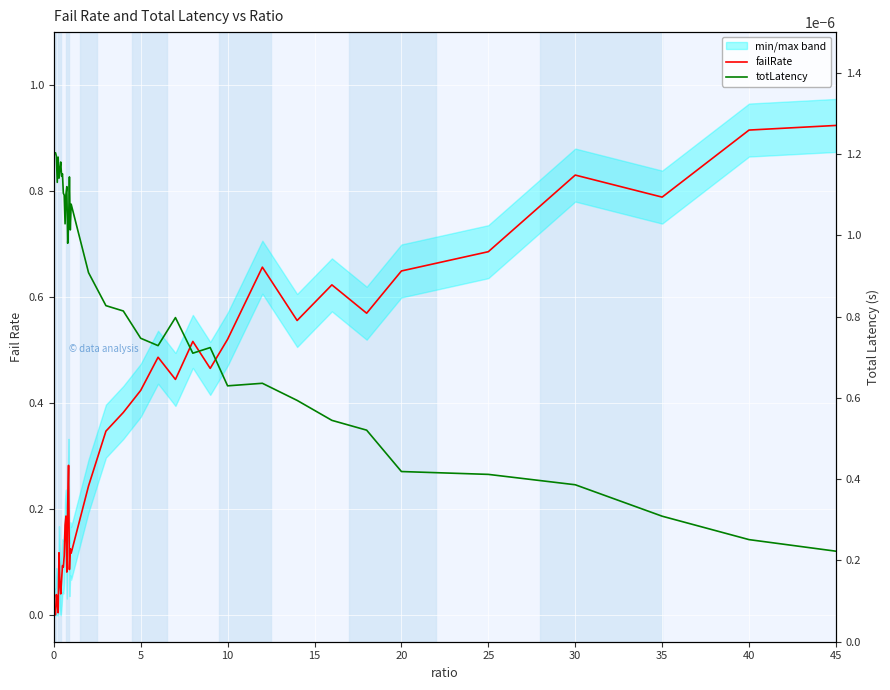

Does the chart display data point markers on the line(s)?

No